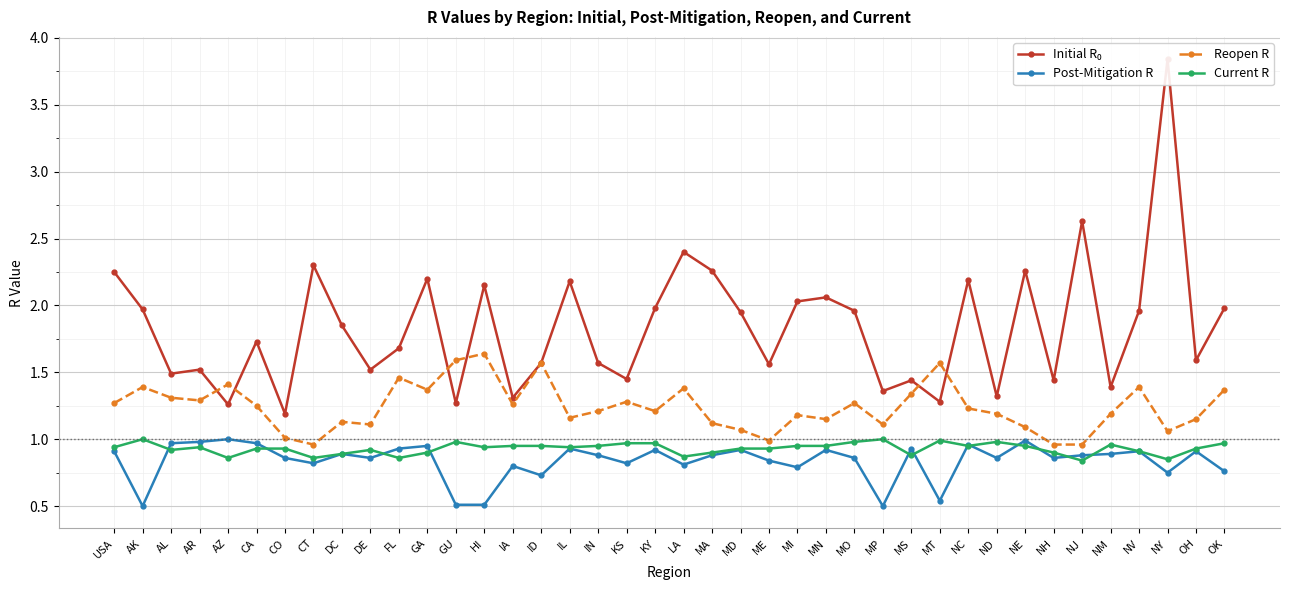

In Current R, how many points are higher than both neighbors (excluding endpoints)?

8